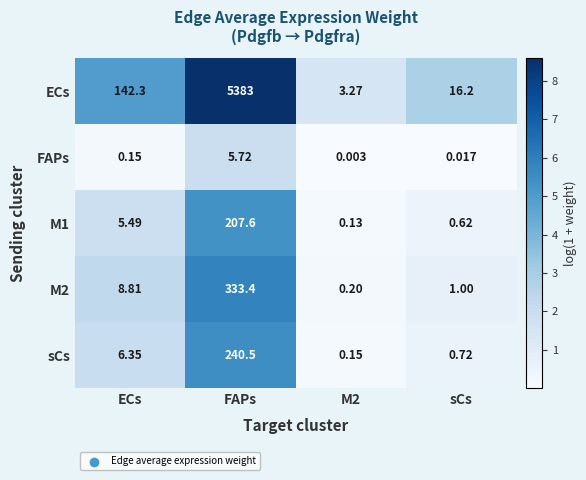

At which label does sCs reach its peak?

FAPs